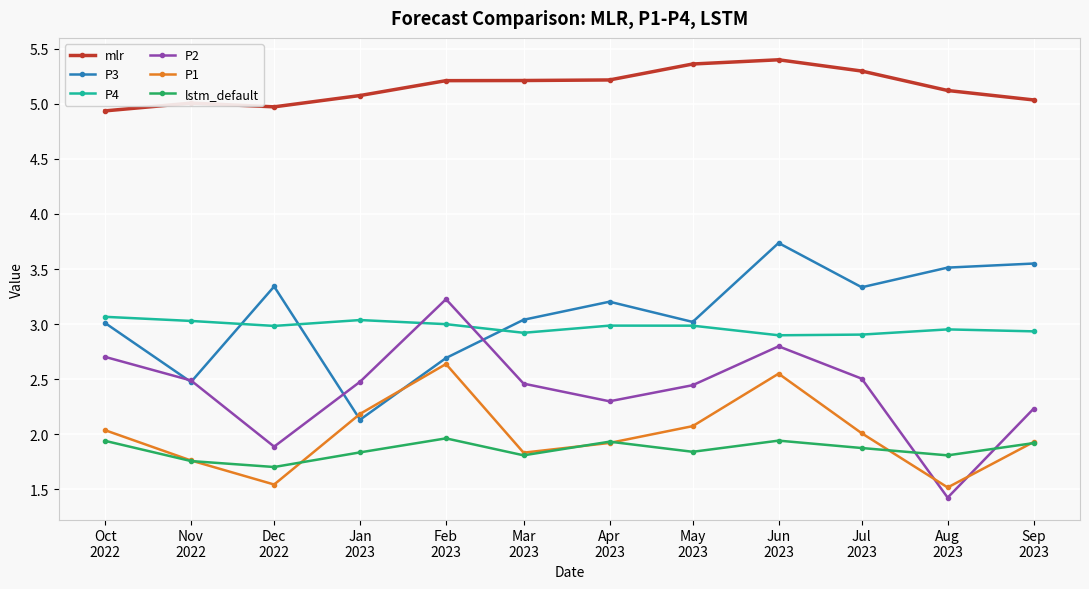

Which category has the lowest value across all series?

Aug
2023